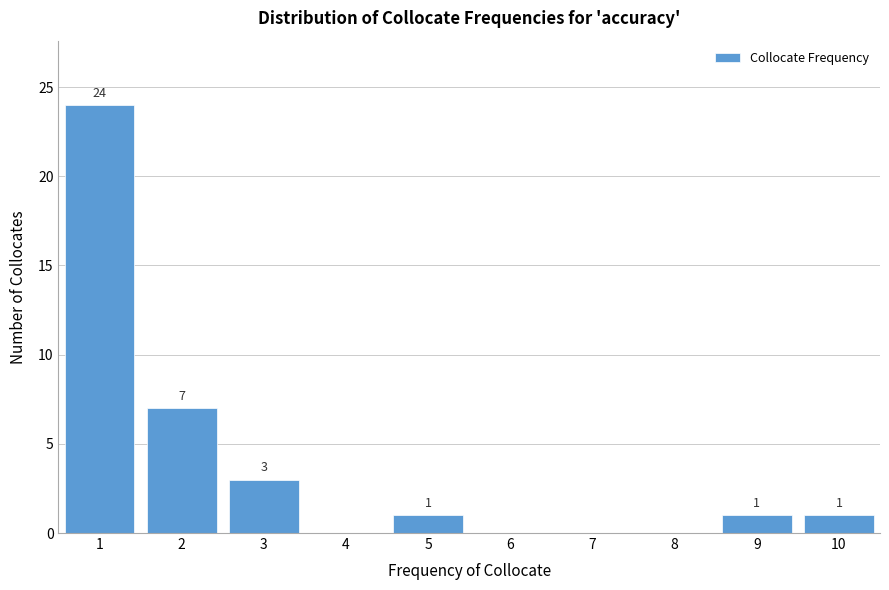

Reading left to right, transcribe all the data shown in this chart.

1=24	2=7	3=3	4=0	5=1	6=0	7=0	8=0	9=1	10=1